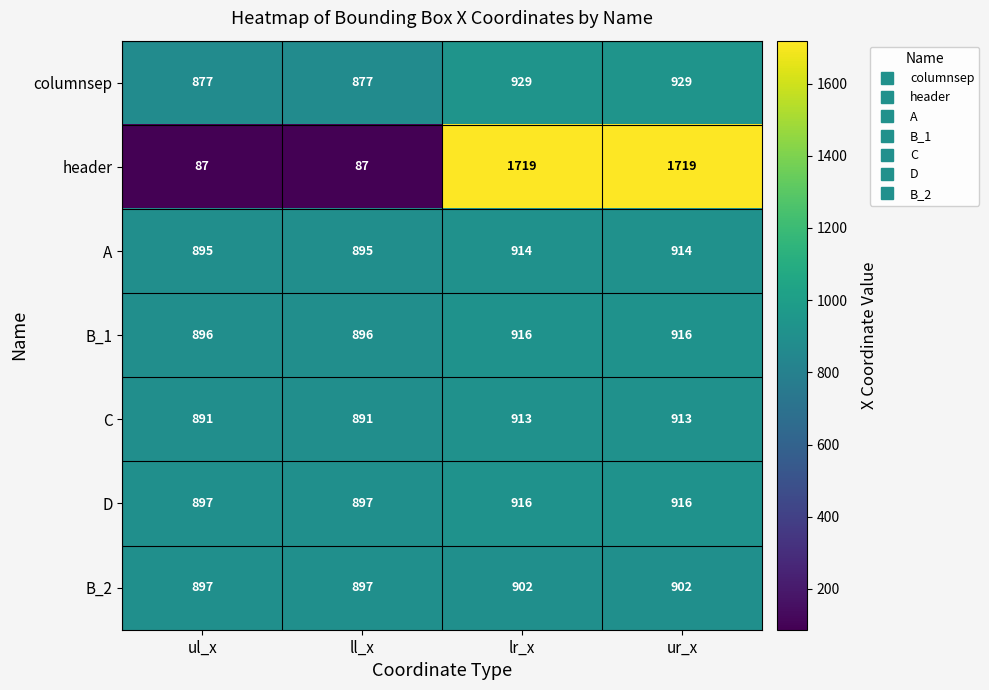

What is the difference between the C values at ll_x and lr_x?

22